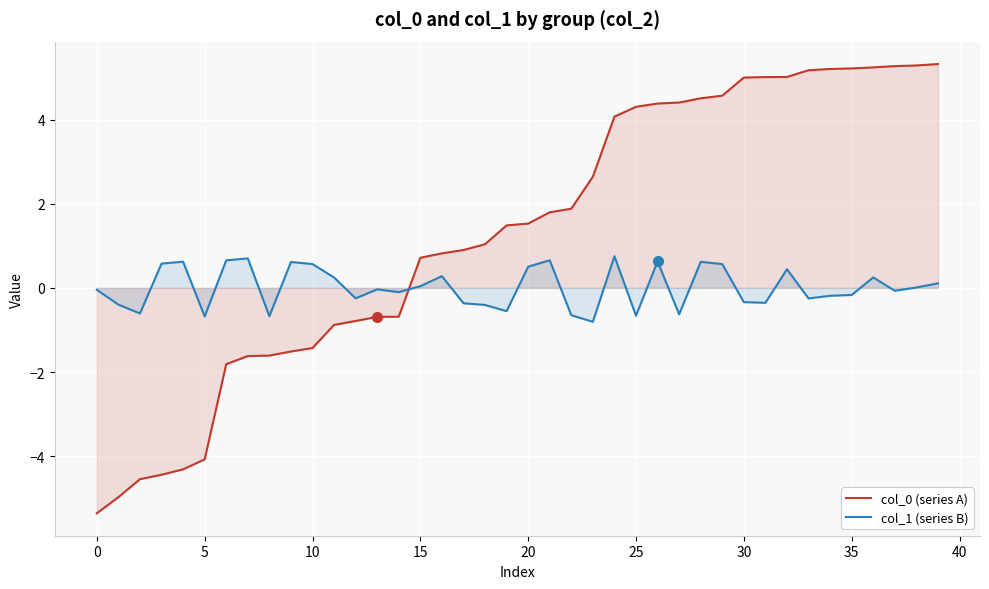

True or false: col_0 (series A) and col_1 (series B) intersect in this chart.

True